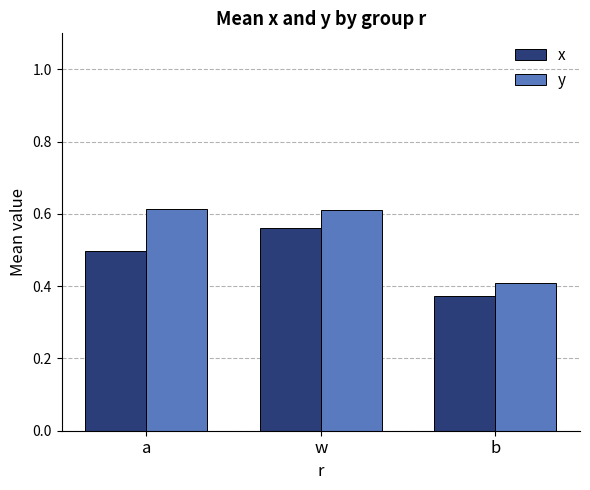

What are all the series names shown in the legend?

x, y